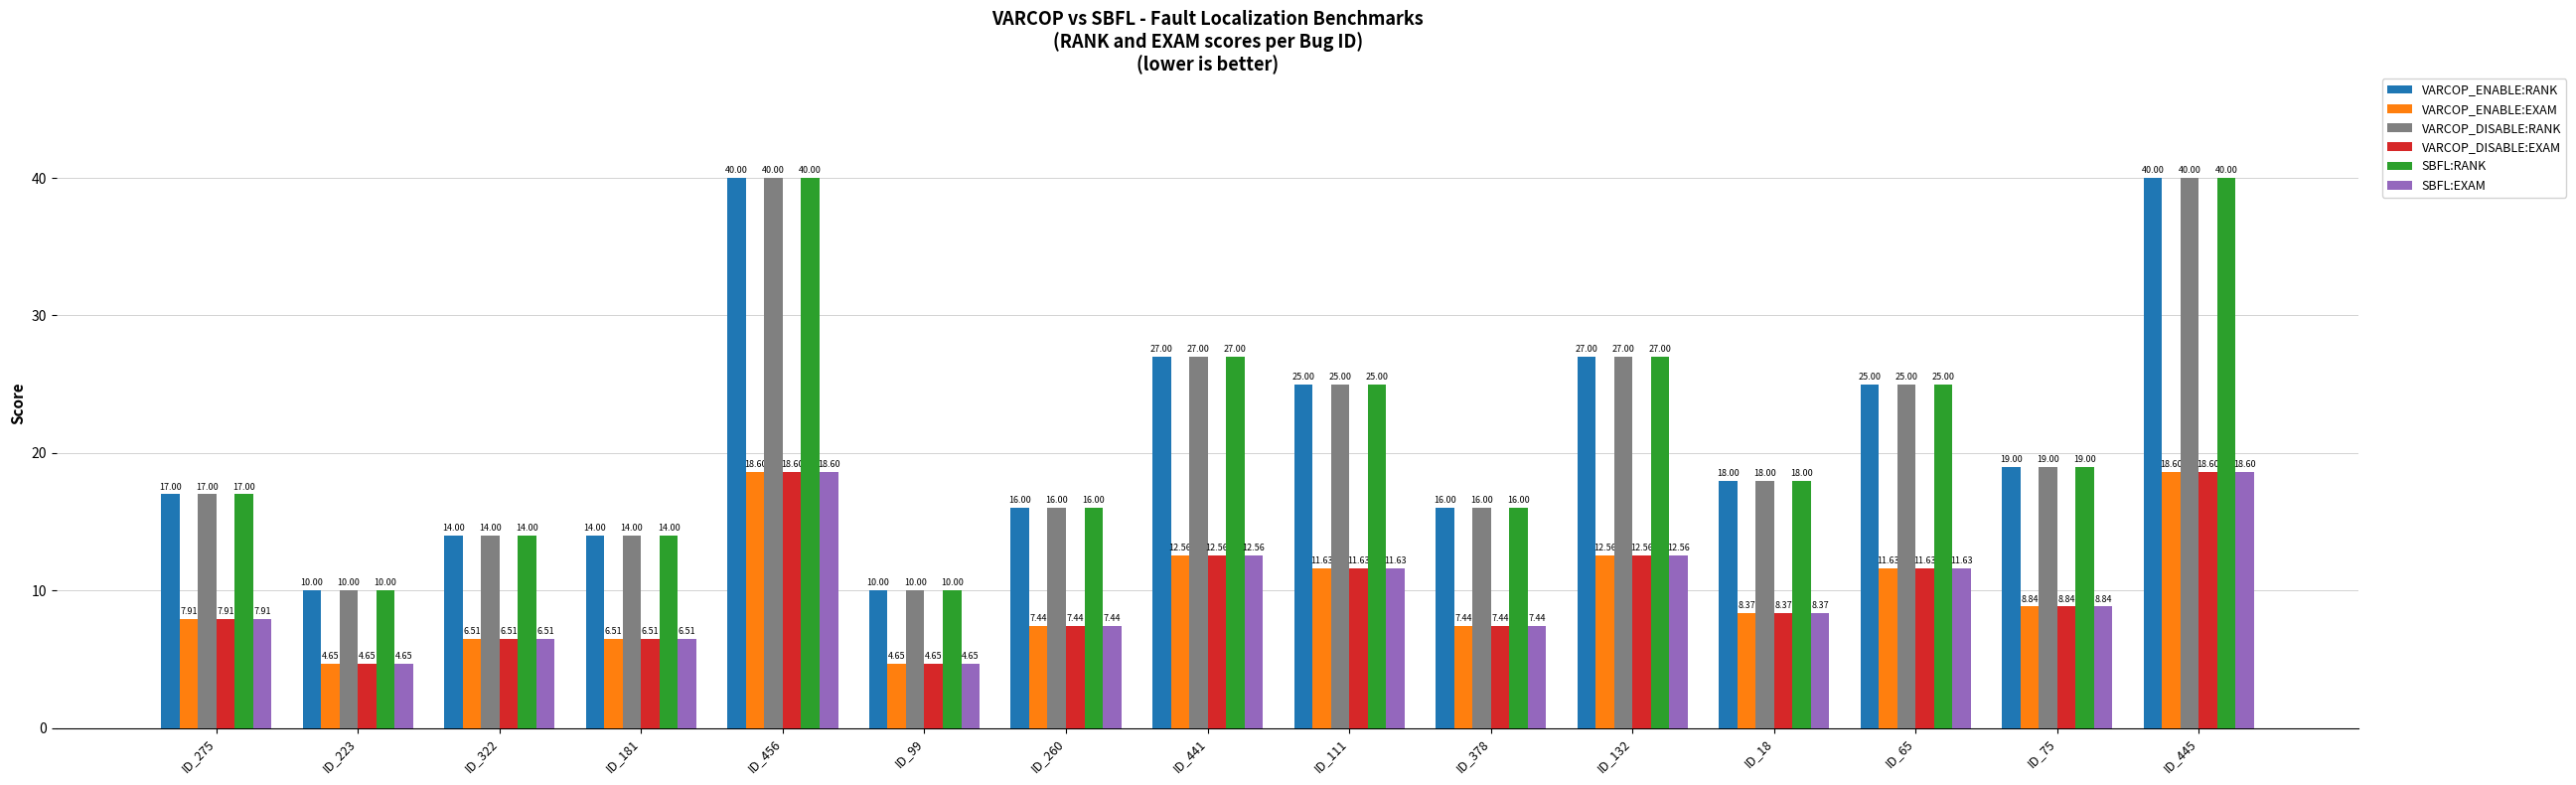

Is the value of VARCOP_DISABLE:RANK at ID_132 greater than the value of VARCOP_DISABLE:EXAM at ID_65?

Yes